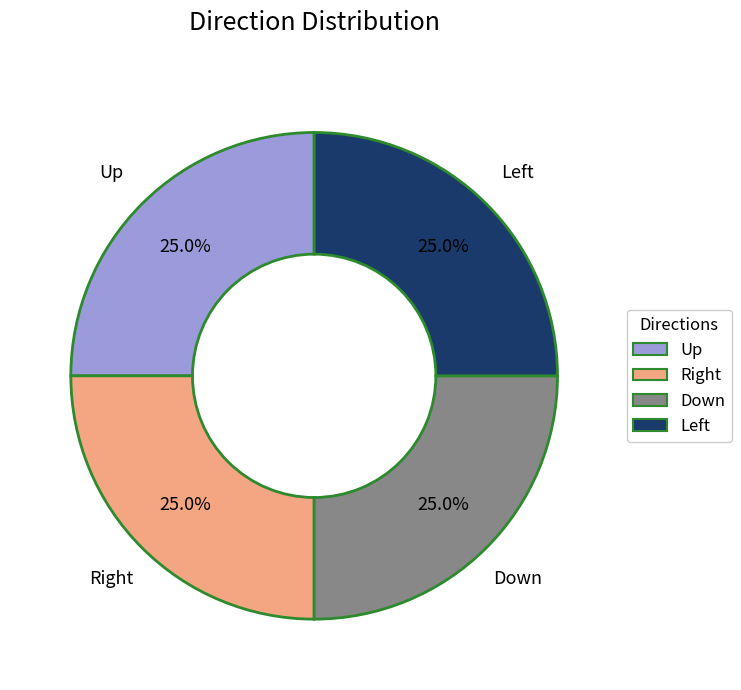

Is there any slice that represents more than half of the pie?

No